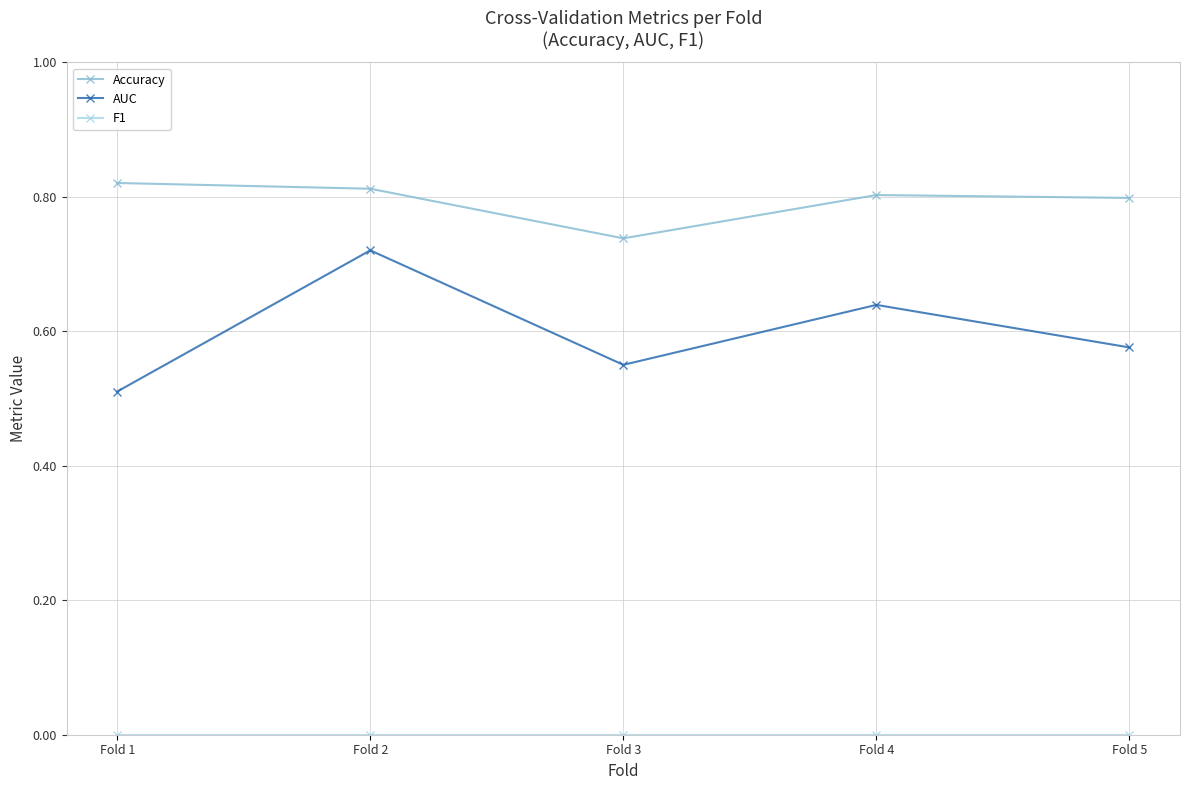

True or false: AUC has a value of 0.2 at Fold 3.

False